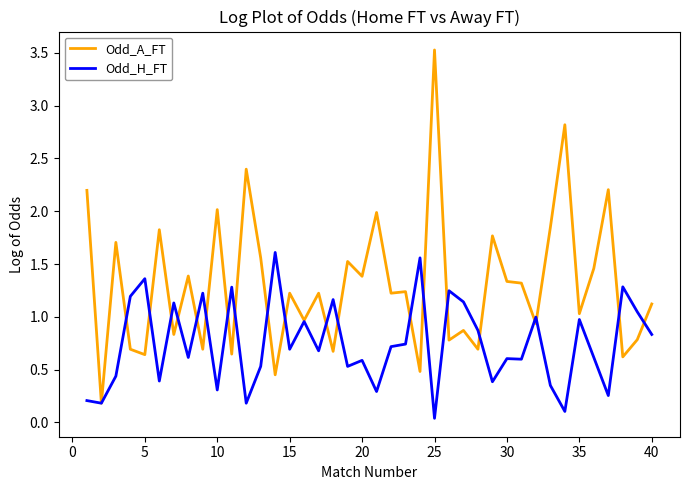

What is the difference between the second highest and second lowest values in the Odd_A_FT series?

2.4